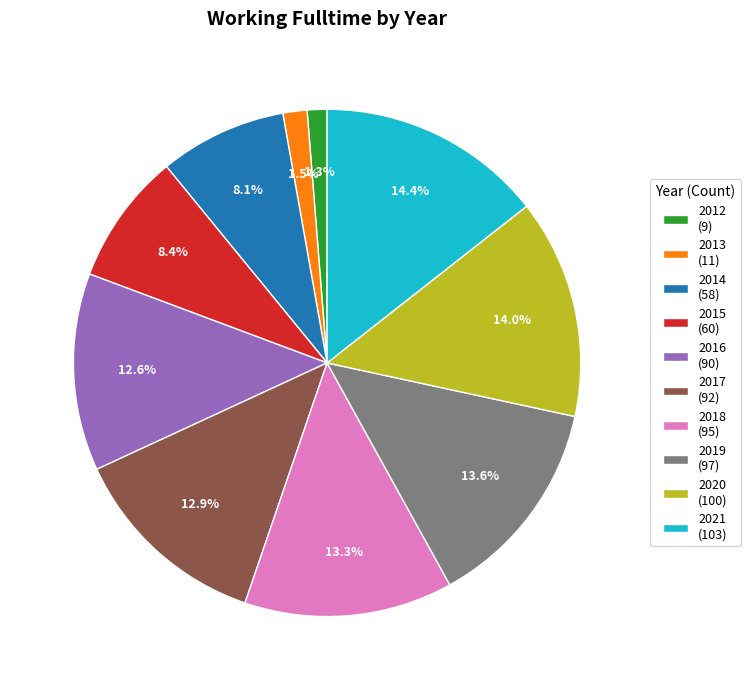

Does 2013 (11) represent more than half of the total?

No